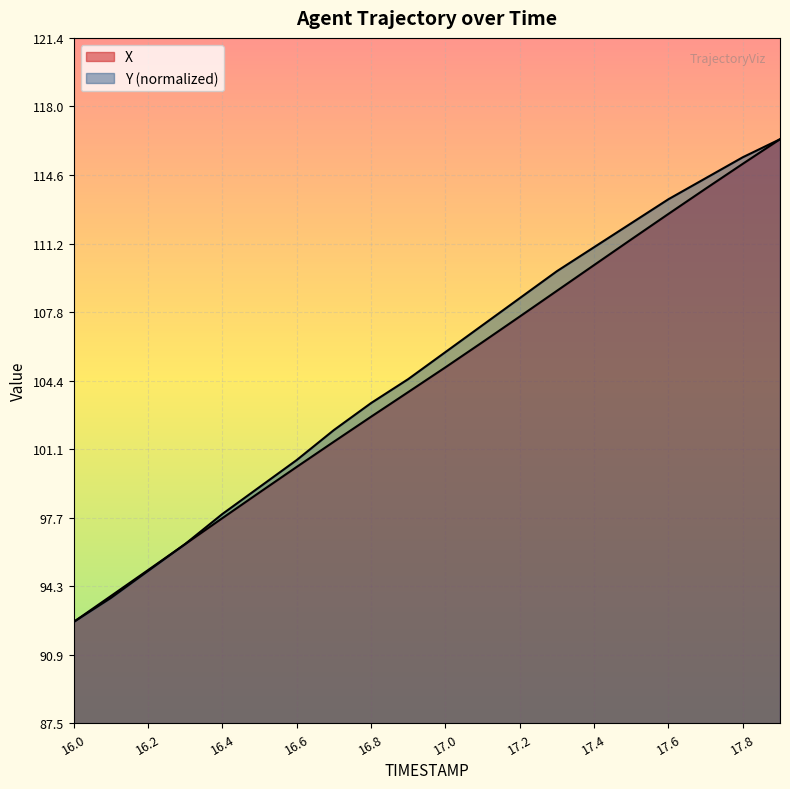

At which category is the sum across all series the highest?

17.9